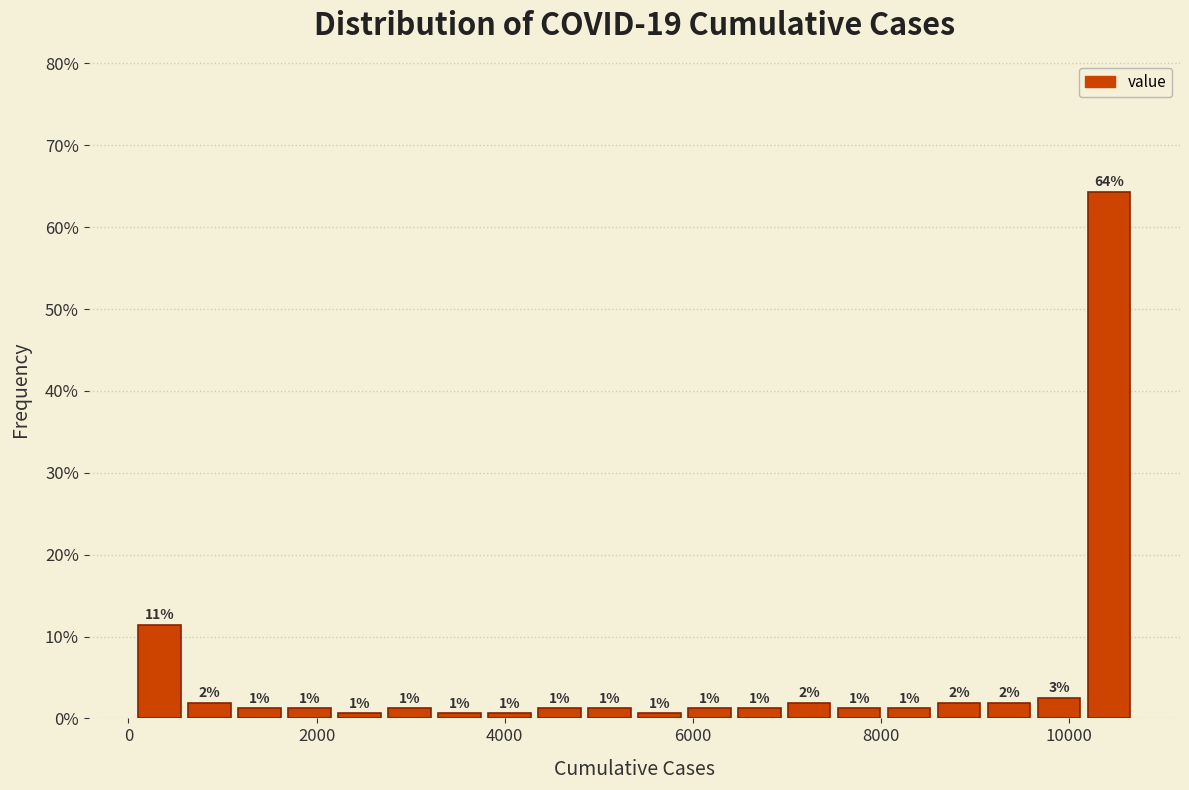

Read against the x-axis, roughly where is the centre of the tallest bar?

10400